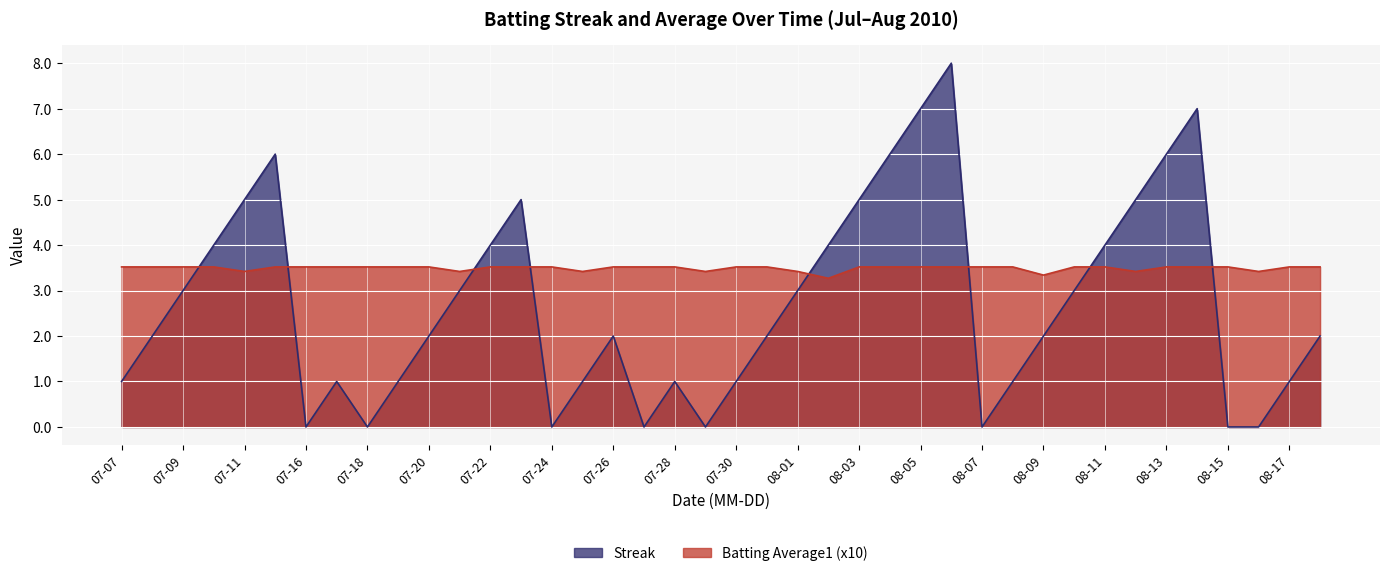

Which series has the largest range (max minus min)?

Streak